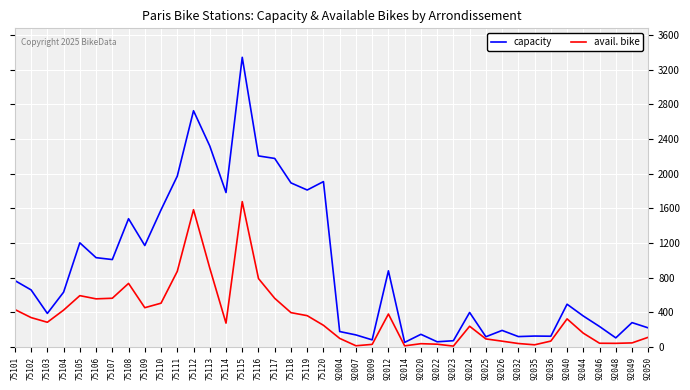

Read the capacity value at 75106.

1032